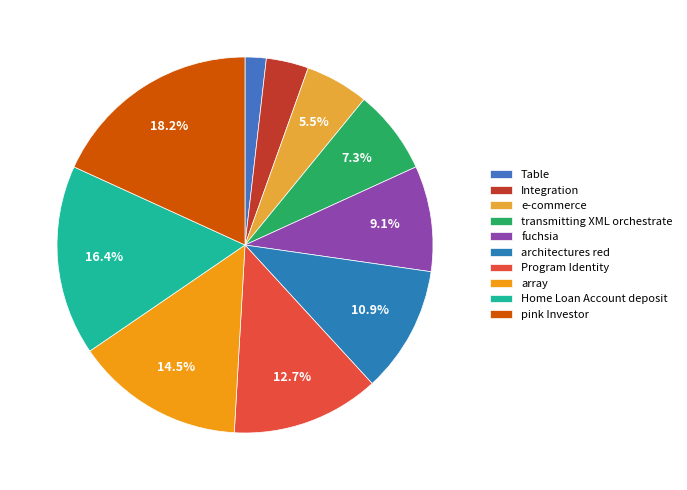

What is the smallest slice in the pie chart?

Table